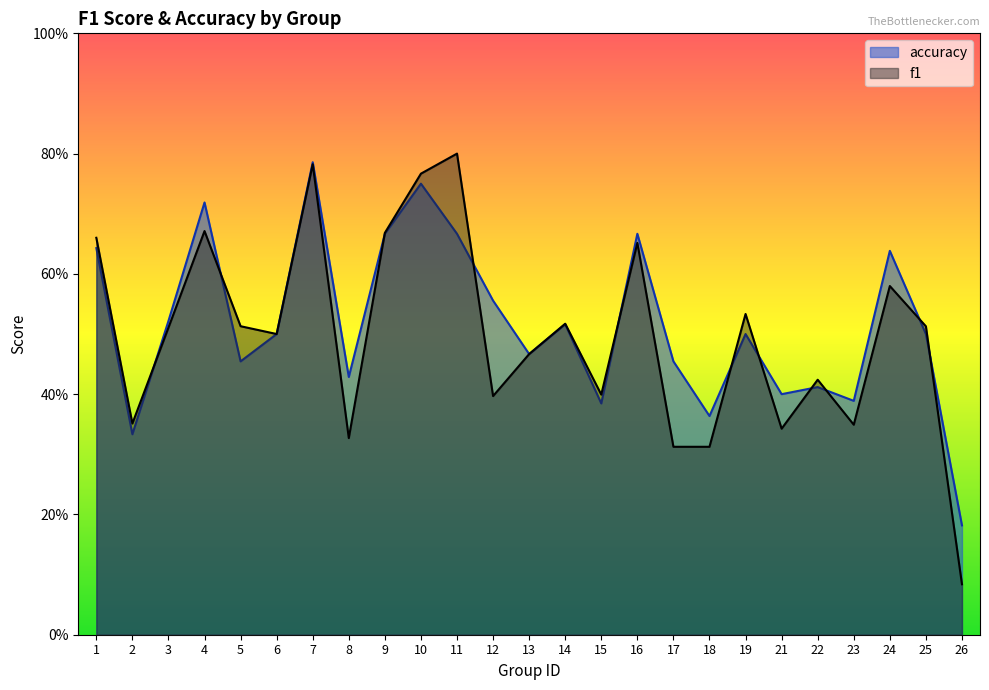

What is the difference between the maximum and minimum values in the f1 series?

0.7